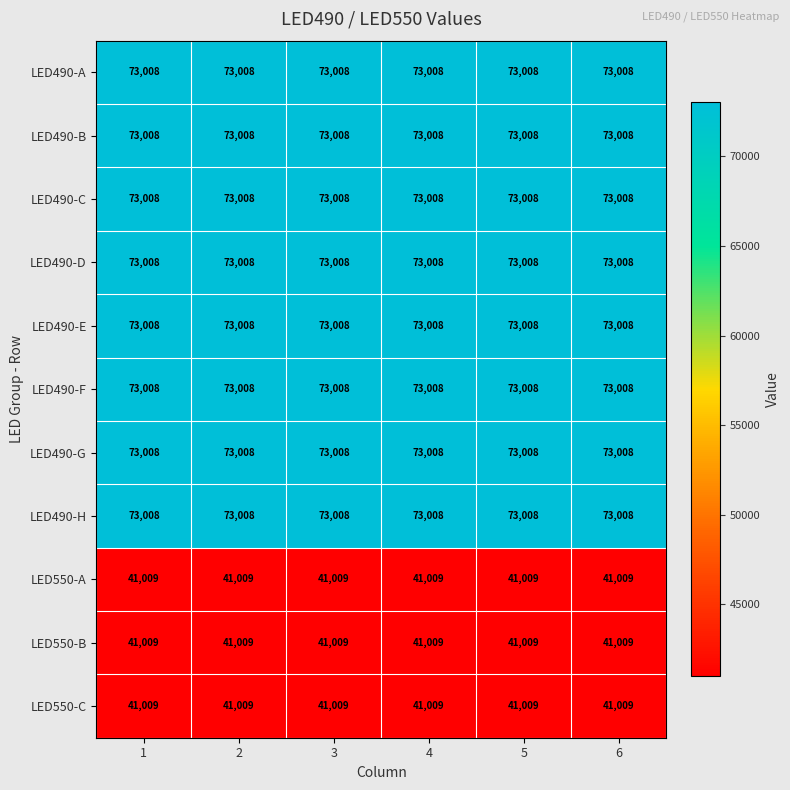

What value does the LED490-C series have at 2?

73008